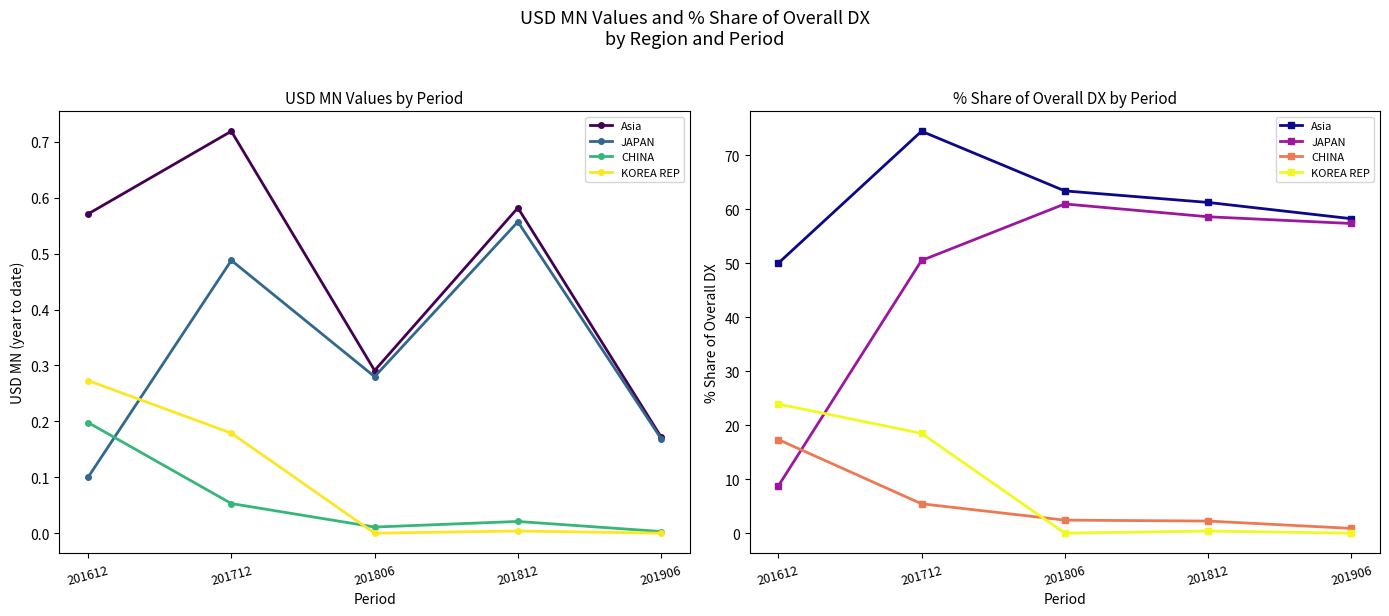

At which label does Asia first exceed 61?

201712